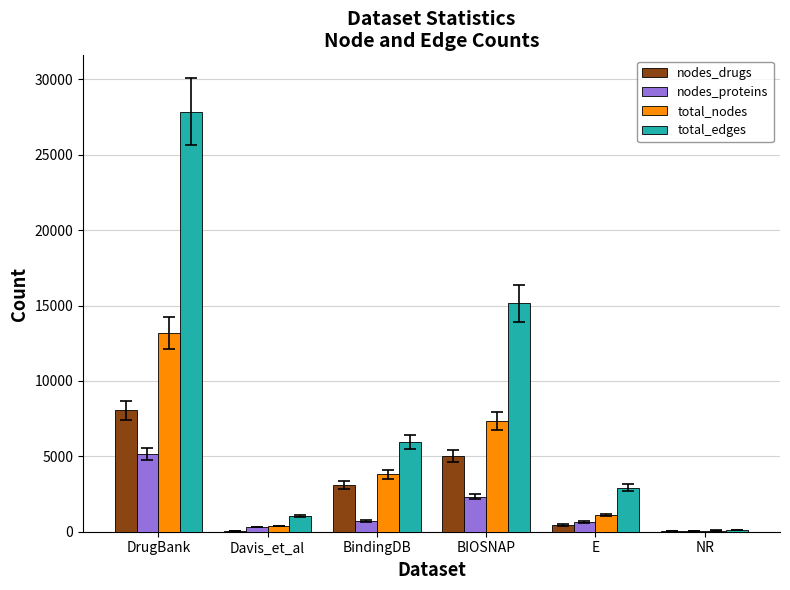

Is it true that nodes_drugs equals 445 at E?

True